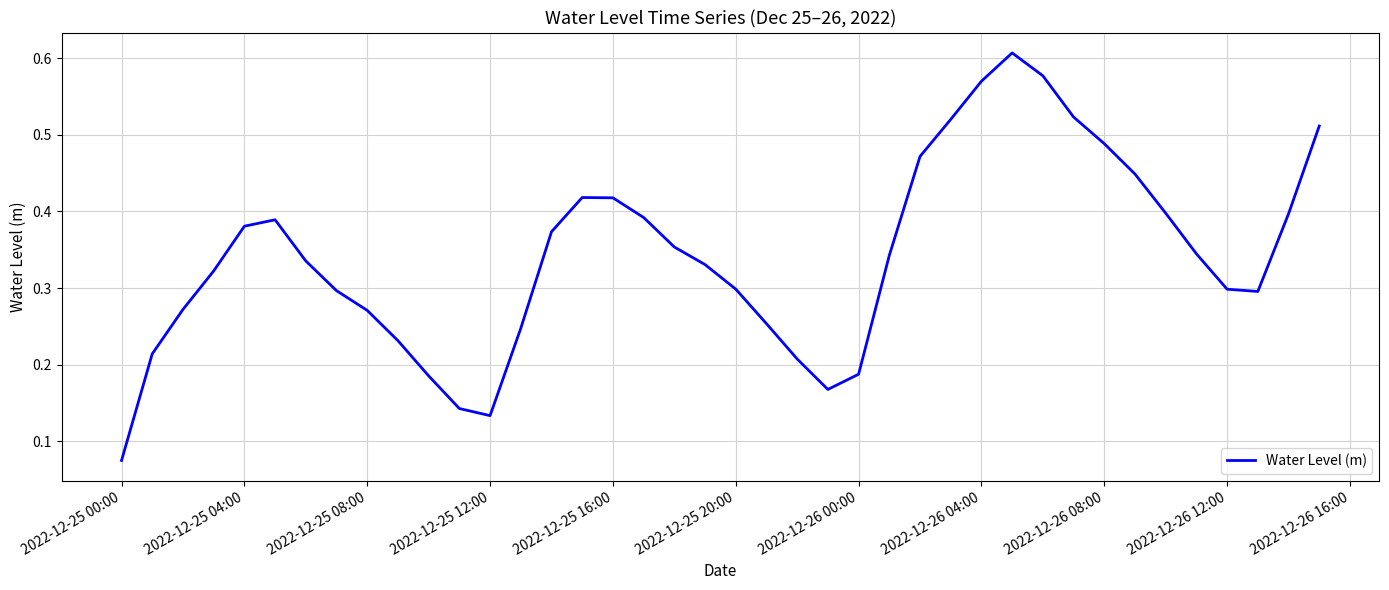

Does the chart display data point markers on the line(s)?

No